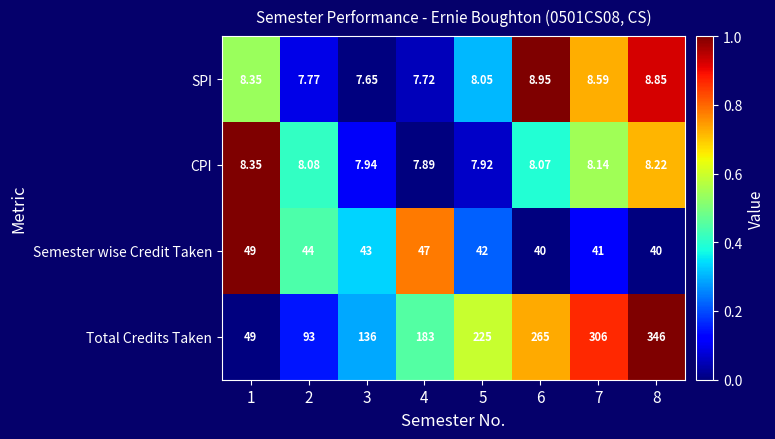

Is the value of CPI at 7 greater than the value of Semester wise Credit Taken at 4?

No